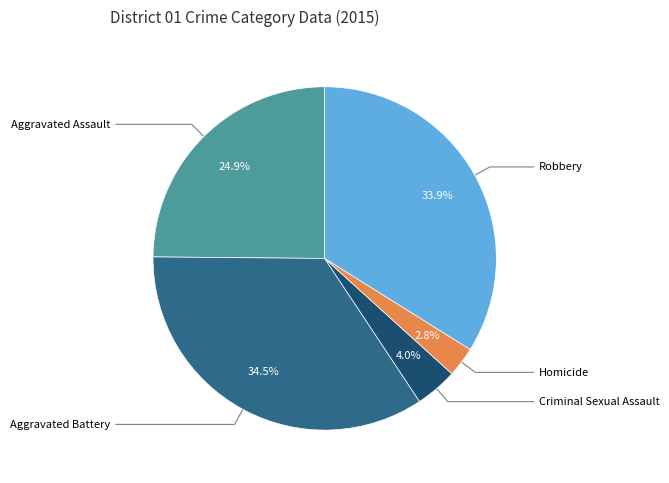

Is there a majority slice in this chart?

No